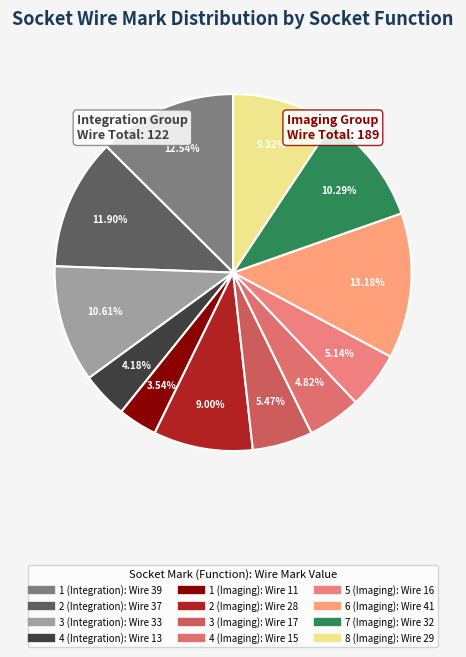

Does 2 (Integration) represent more than half of the total?

No